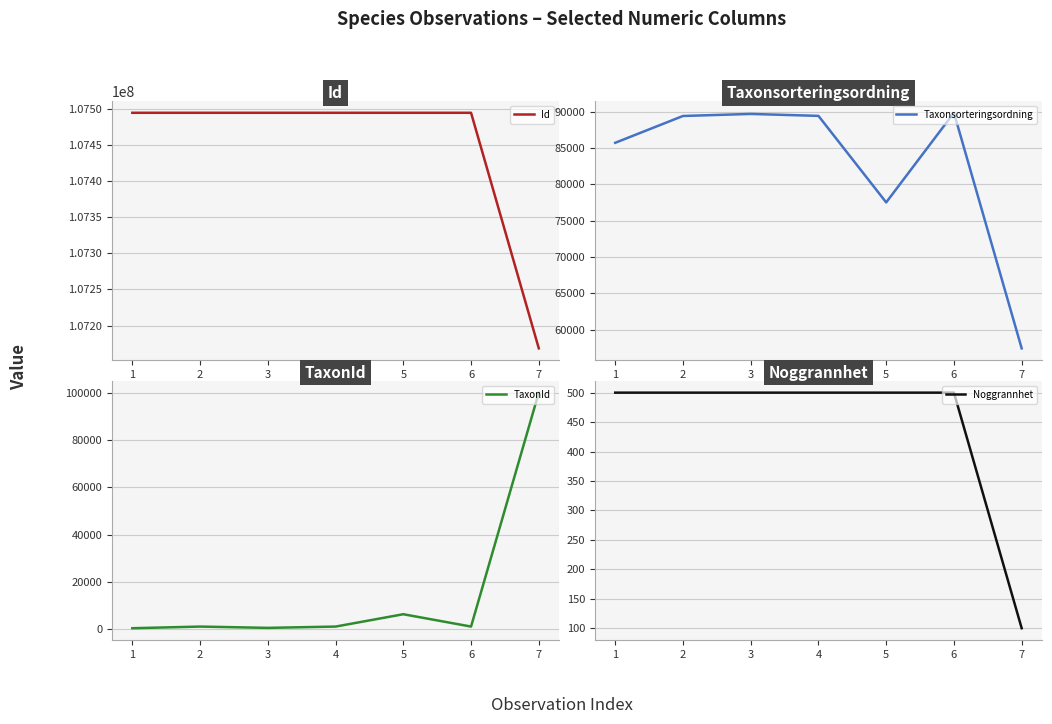

Reading left to right, what are all the values shown in this chart?

Id: 1=107494222	2=107494223	3=107494220	4=107494224	5=107494225	6=107494221	7=107168419
Taxonsorteringsordning: 1=85703	2=89392	3=89673	4=89406	5=77506	6=89832	7=57435
TaxonId: 1=510	2=1202	3=658	4=1204	5=6425	6=1209	7=100077
Noggrannhet: 1=500	2=500	3=500	4=500	5=500	6=500	7=100